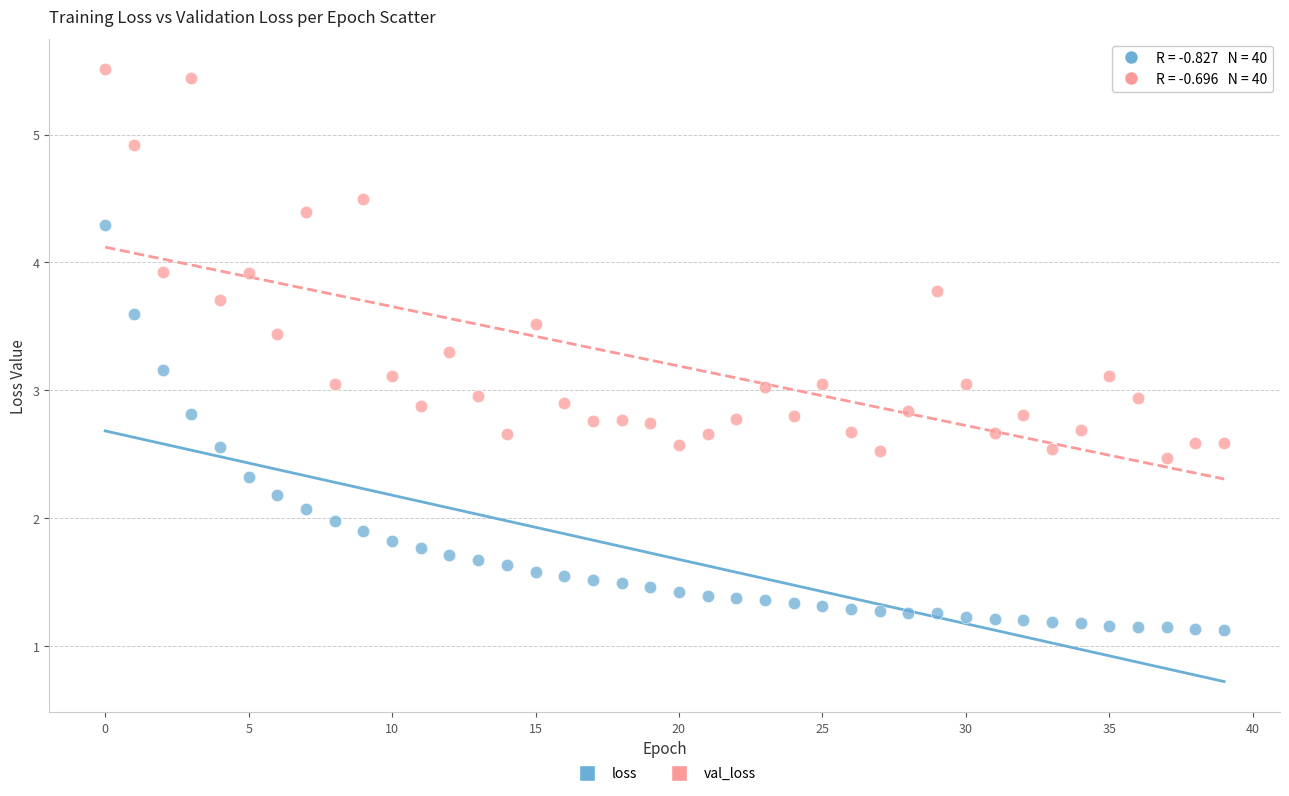

Which series contains the highest Y value?

val_loss